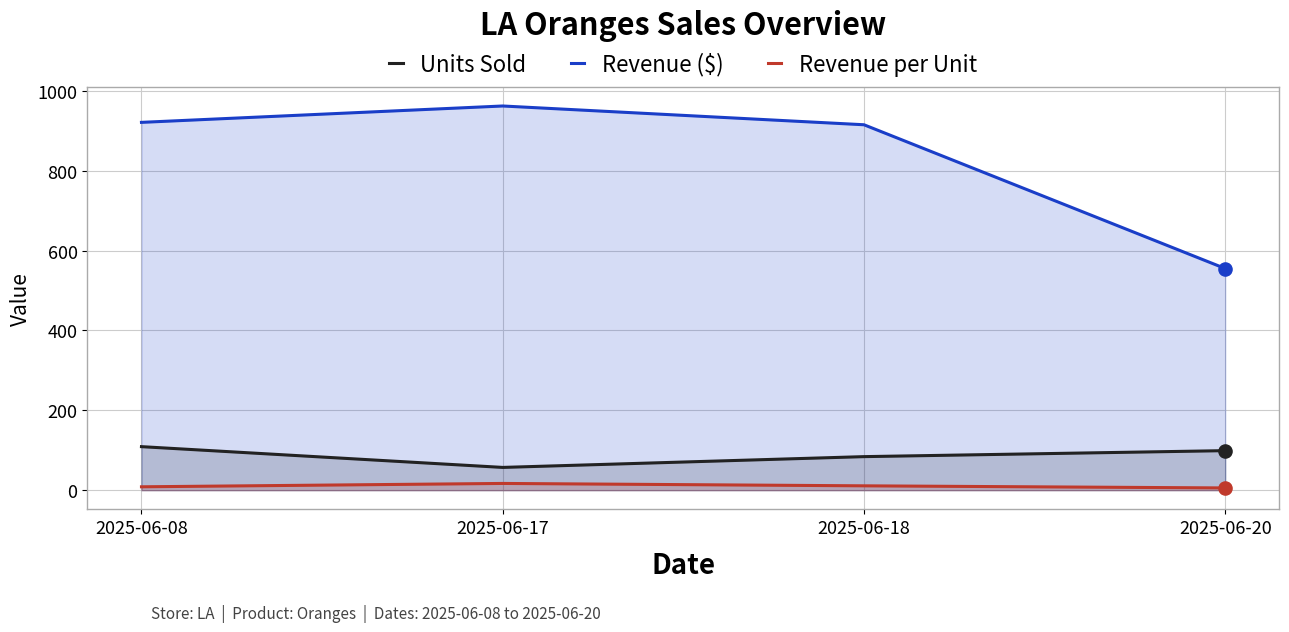

Is the value of Units Sold at 2025-06-20 greater than the value of Revenue per Unit at 2025-06-18?

Yes